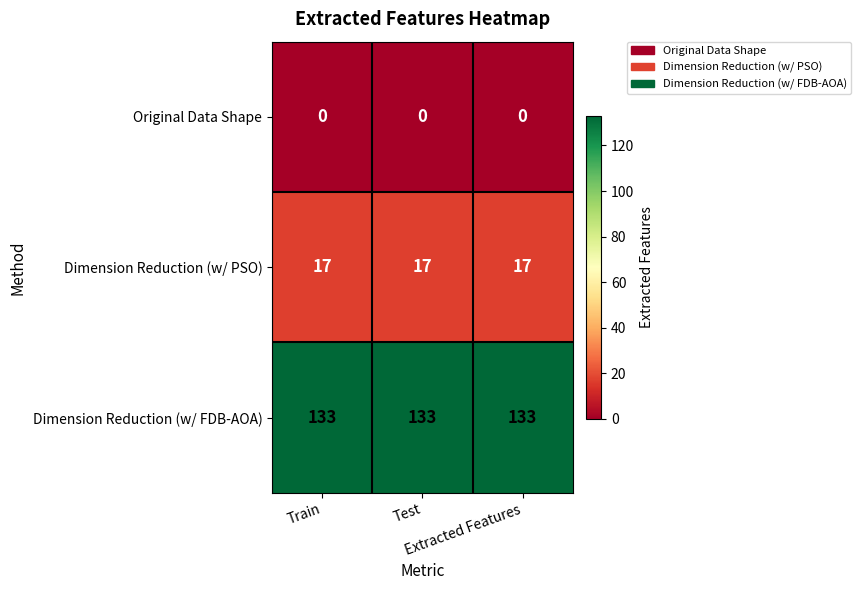

What is the greatest value displayed?

133